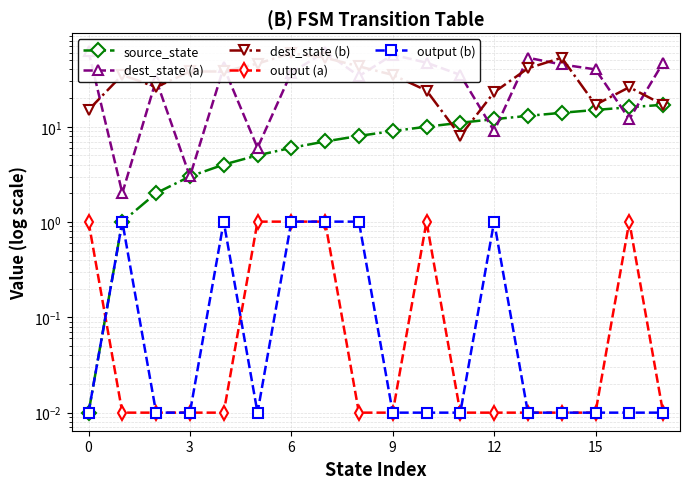

The source_state series shows 5.1 at 15. True or false?

False